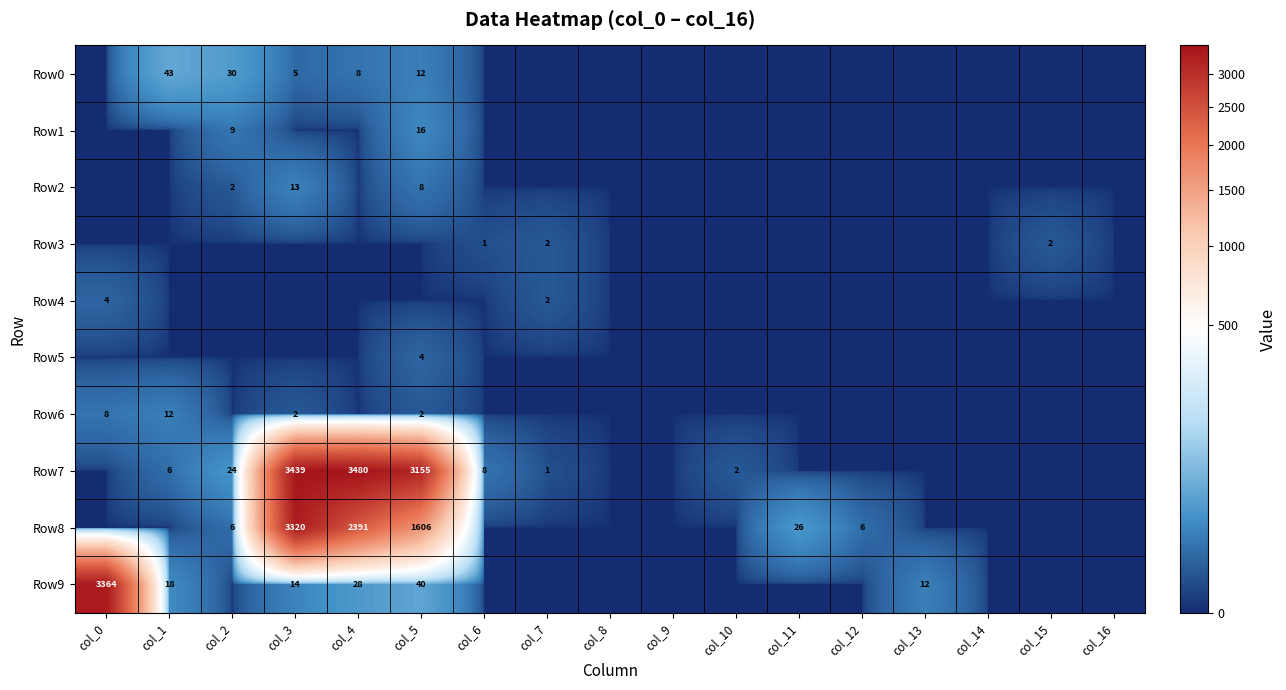

The Row8 series shows 10 at col_2. True or false?

False